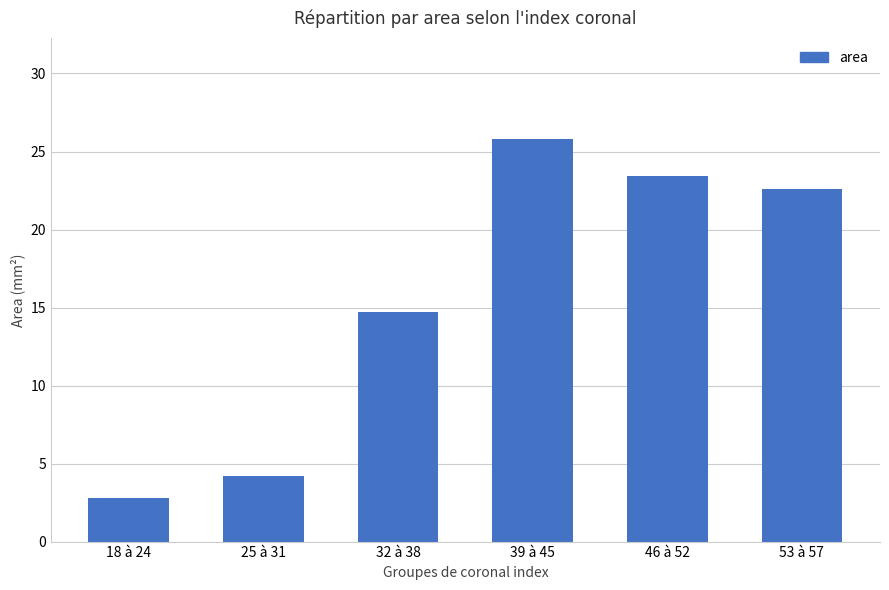

Between 46 à 52 and 32 à 38, which is larger?

46 à 52